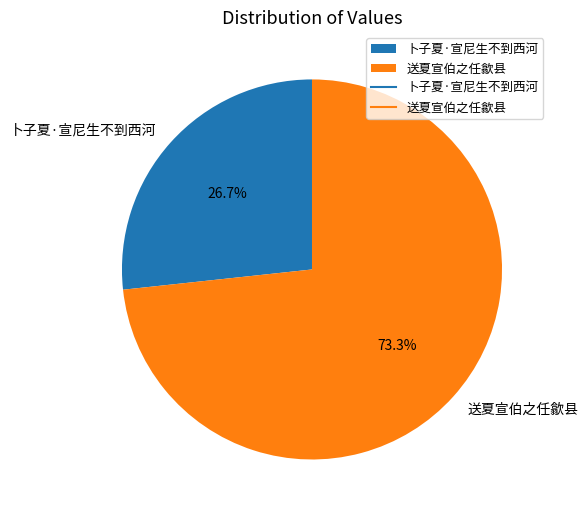

To the nearest percent, what is the difference between the largest and smallest slice percentages?

47%